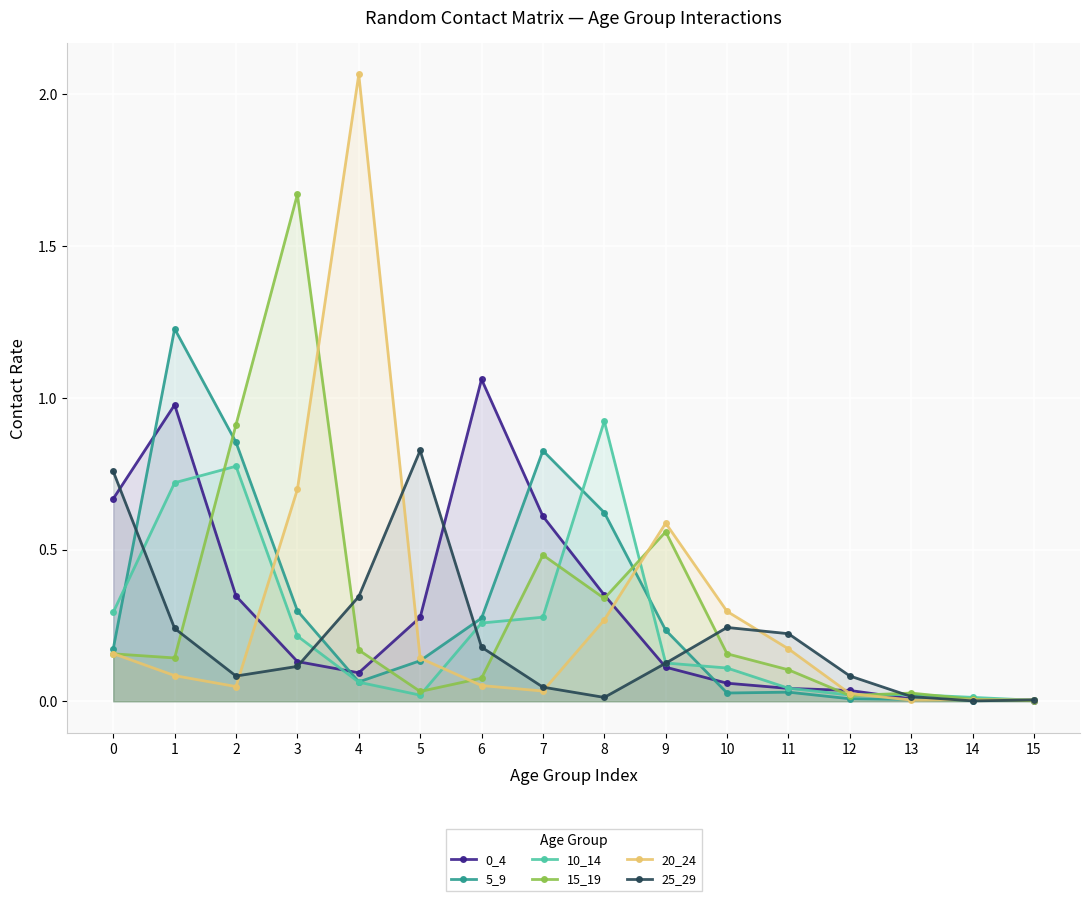

Is the value of 25_29 at 0 greater than the value of 10_14 at 11?

Yes